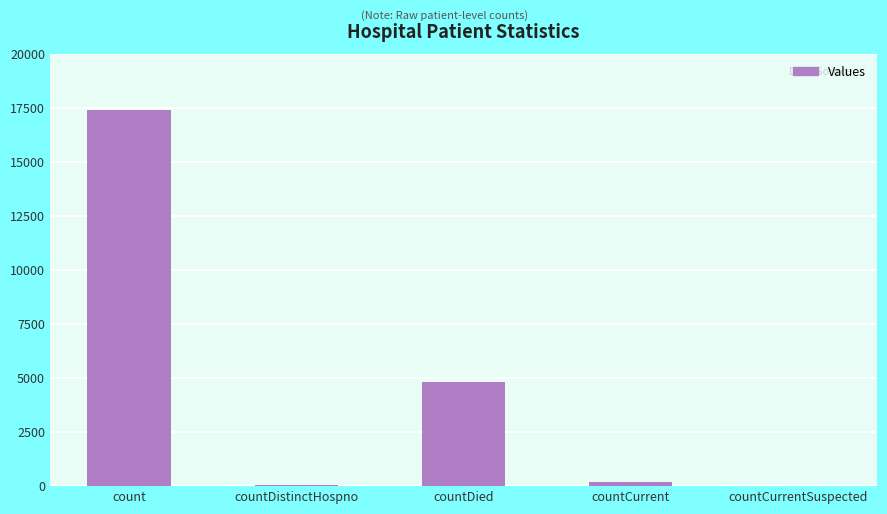

What is the difference between the values at countCurrent and count?

17263